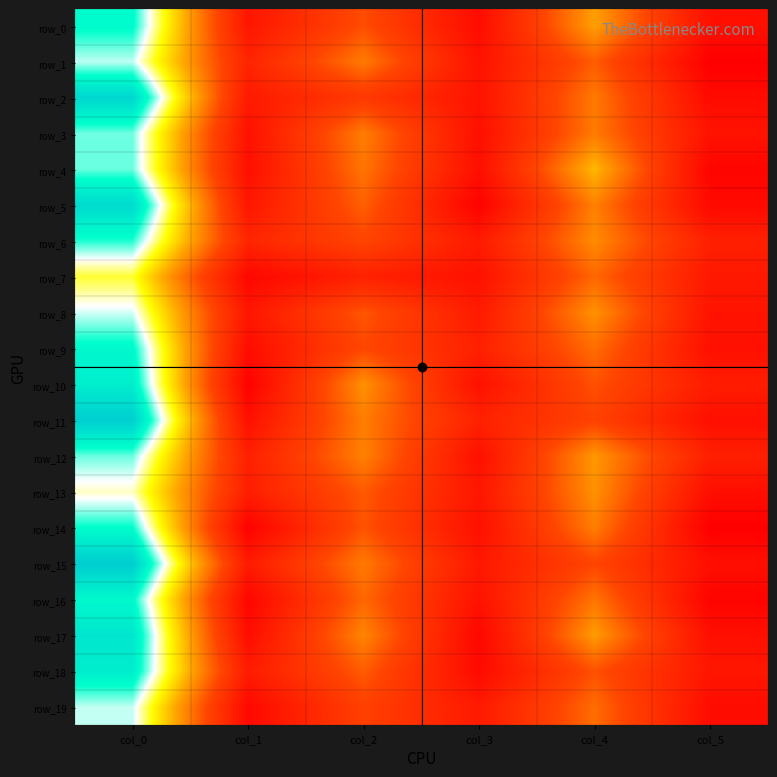

What is the difference between the maximum and minimum values in the row_10 series?

38.3